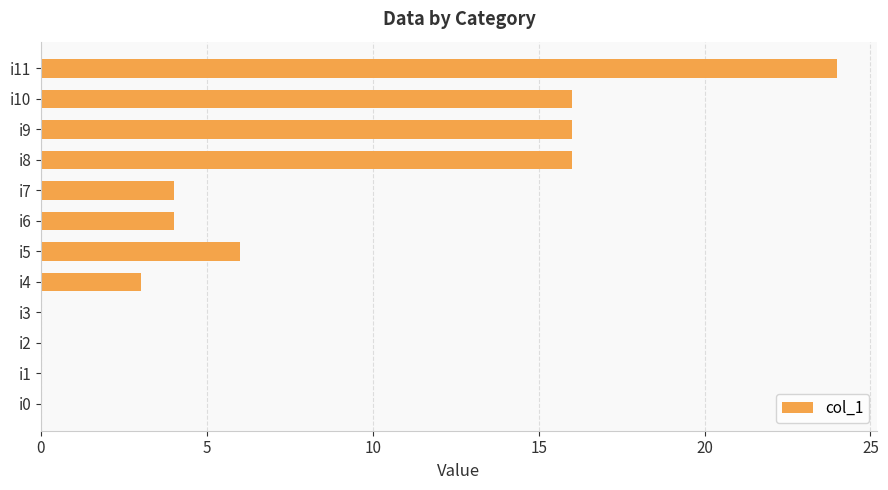

What is the change in value from i2 to i6?

+4